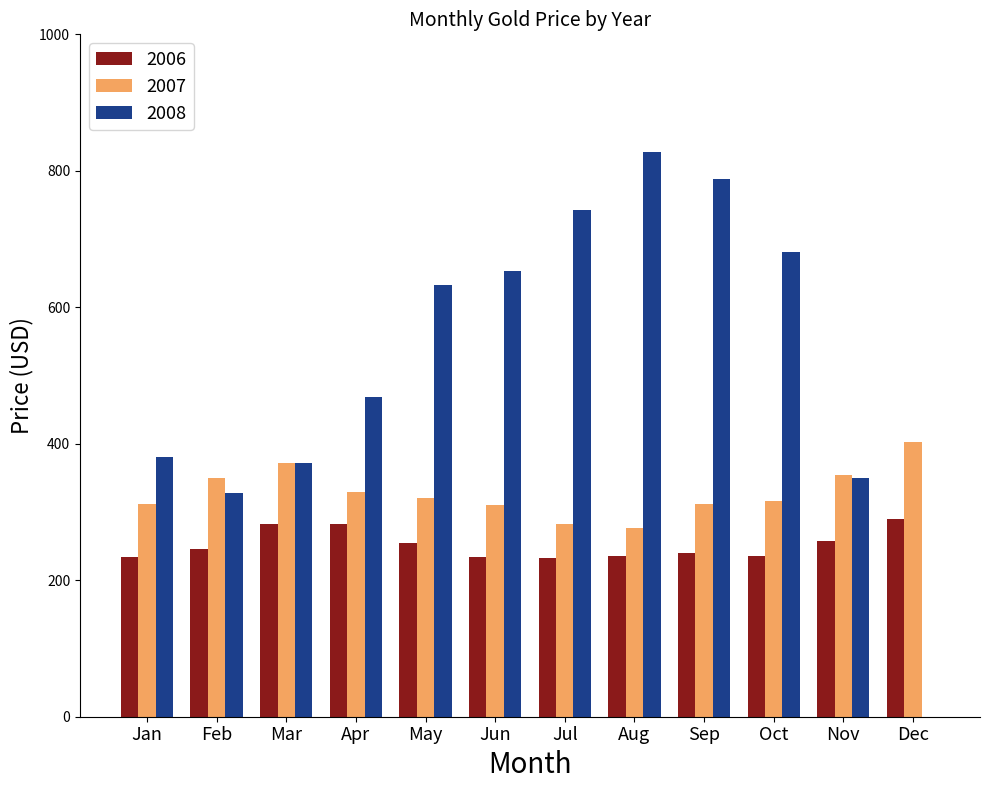

Which series has the largest range (max minus min)?

2008